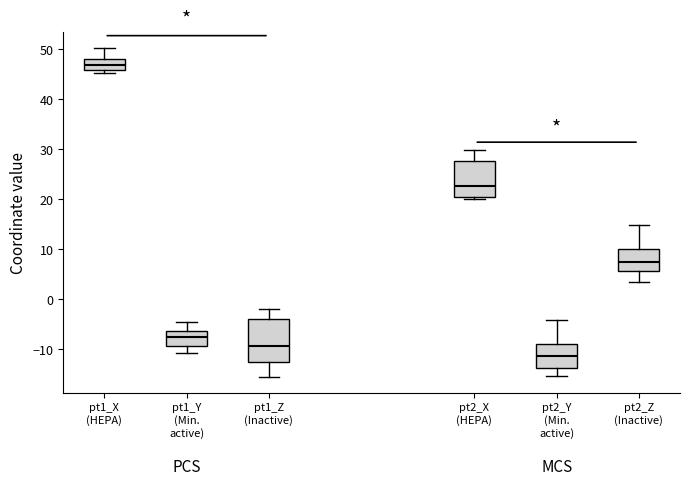

Reading left to right, read every box against the y-axis: the position of its median line, the range the box covers, and the ends of its whiskers. The values are not printed on the chart, so give them approximately, as read against the axis.

pt1_X (HEPA): median 47, box 46 to 48, whiskers 45 to 50
pt1_Y (Min. active): median -8, box -9 to -6, whiskers -11 to -5
pt1_Z (Inactive): median -9, box -13 to -4, whiskers -16 to -2
pt2_X (HEPA): median 23, box 20 to 28, whiskers 20 (just below the box's lower edge) to 30
pt2_Y (Min. active): median -11, box -14 to -9, whiskers -15 to -4
pt2_Z (Inactive): median 7, box 6 to 10, whiskers 3 to 15